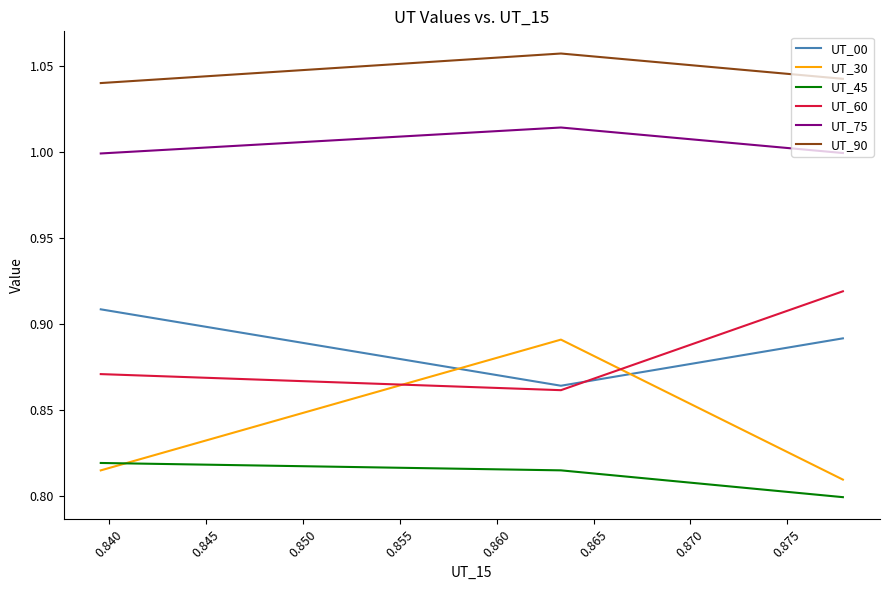

Count the number of data series in this chart.

6